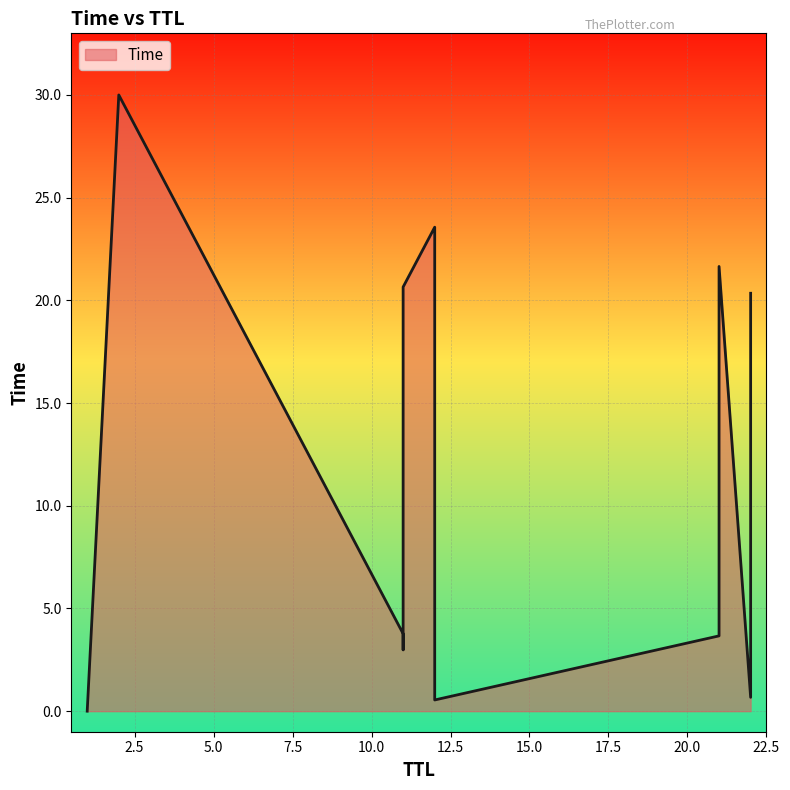

What is the label of the 4th point from the right?

11